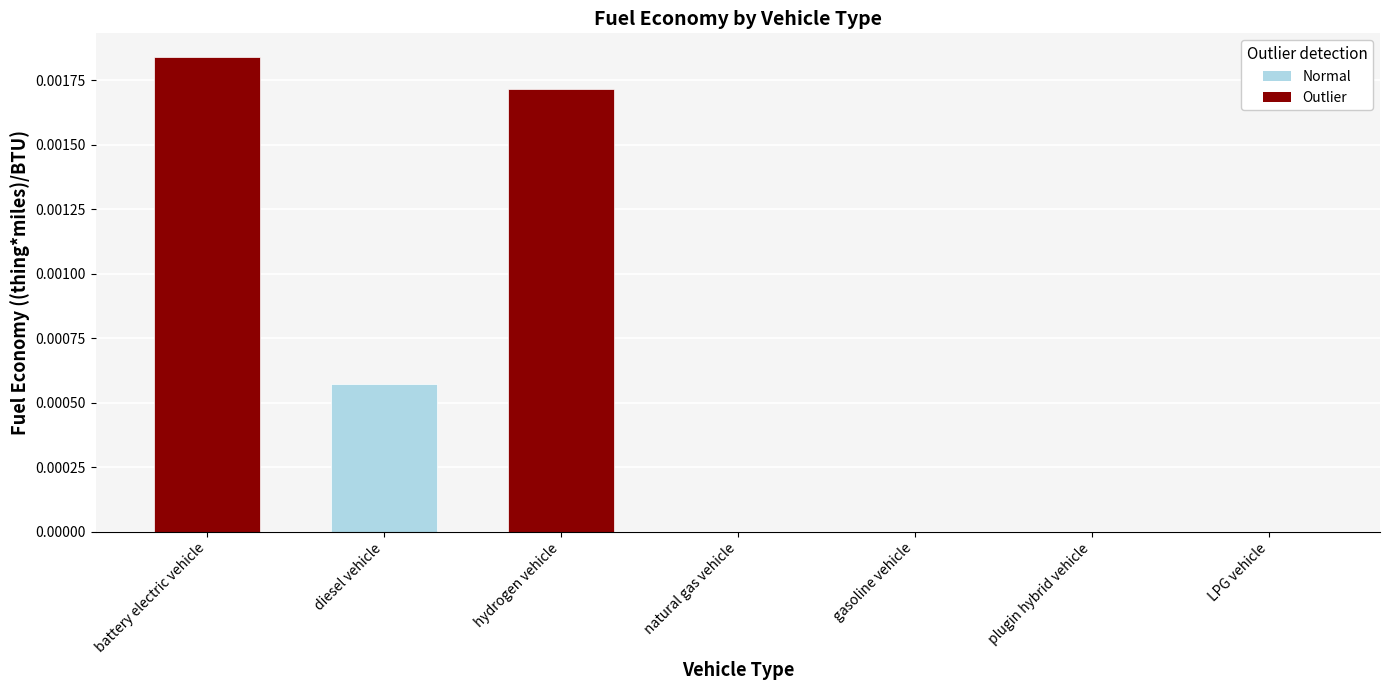

True or false: the data shows 0.0 at LPG vehicle.

True